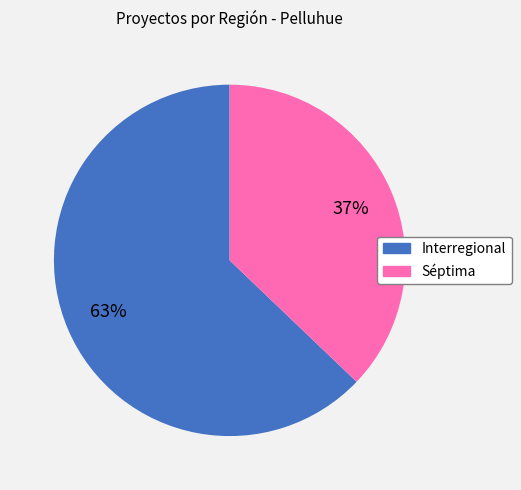

Combined, do Interregional and Séptima account for over 50%?

Yes